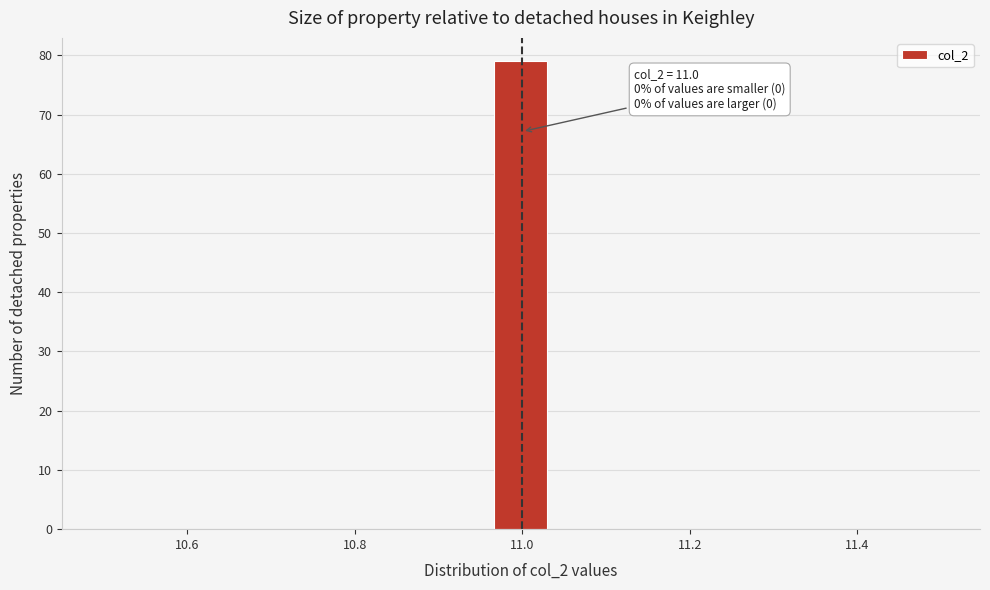

Around what value on the x-axis is the tallest bar? Give the approximate position of its centre, as read against the axis.

11.00